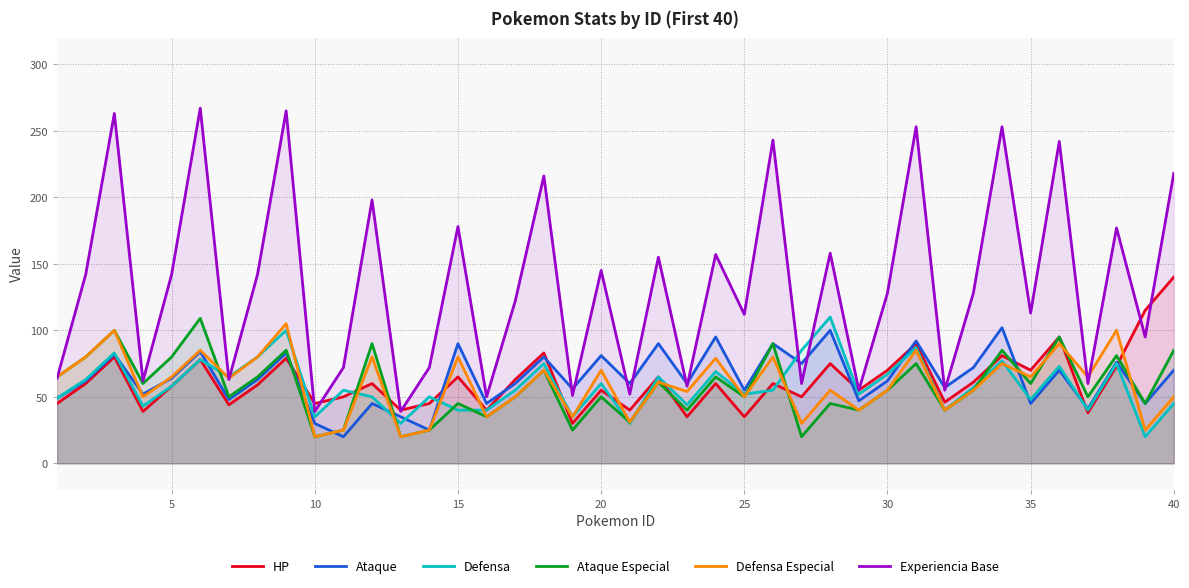

What is the difference between the highest and lowest values at 20?

95